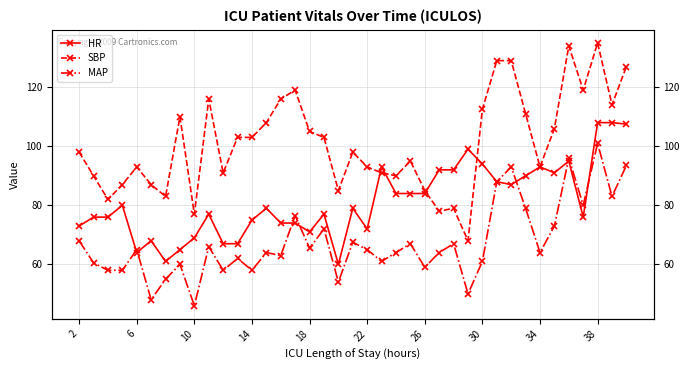

What is the difference between the second highest and minimum values in the SBP series?

66.0